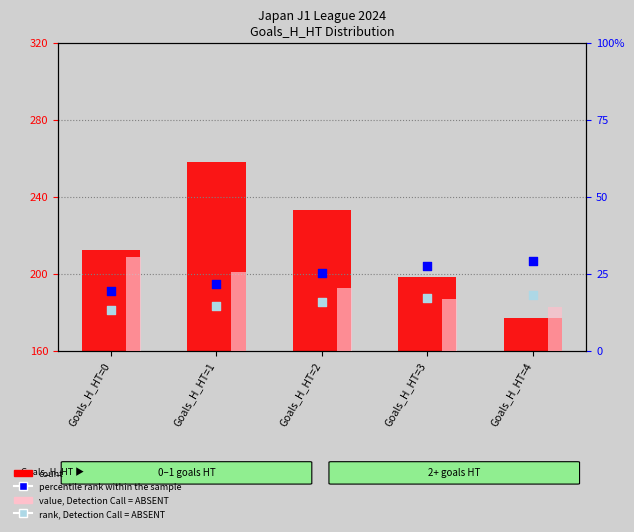

Which series reaches the minimum Y coordinate?

rank, Detection Call = ABSENT